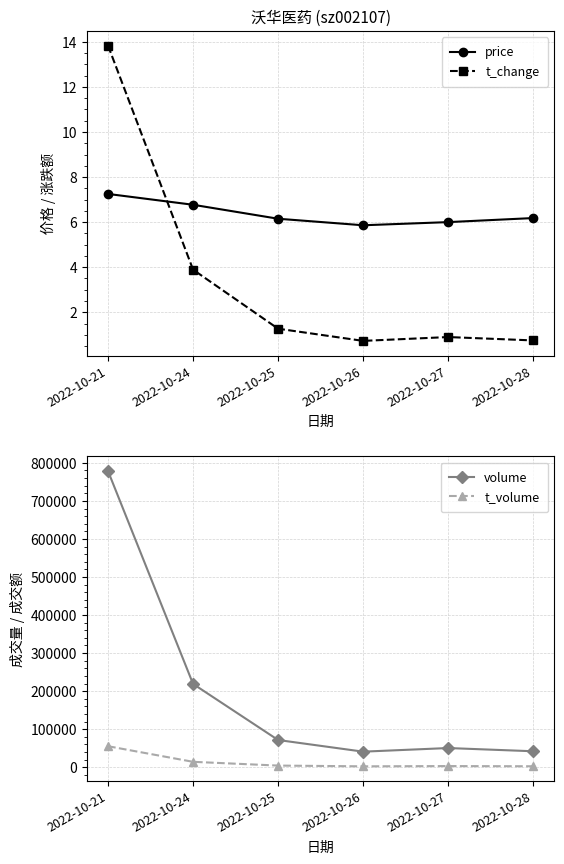

Which series has the largest range (max minus min)?

volume